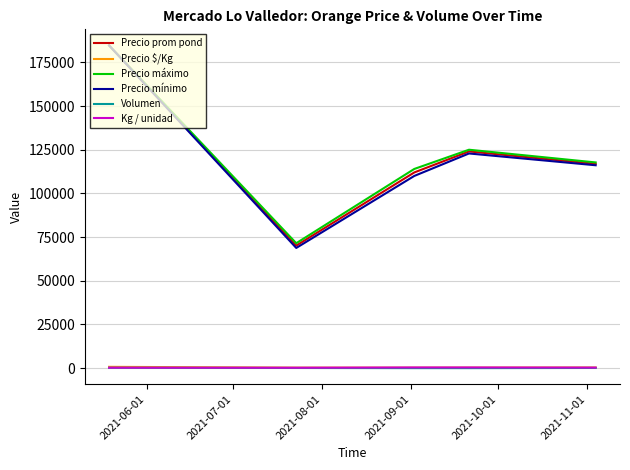

What is the sum of all Precio mínimo values?

602430.9